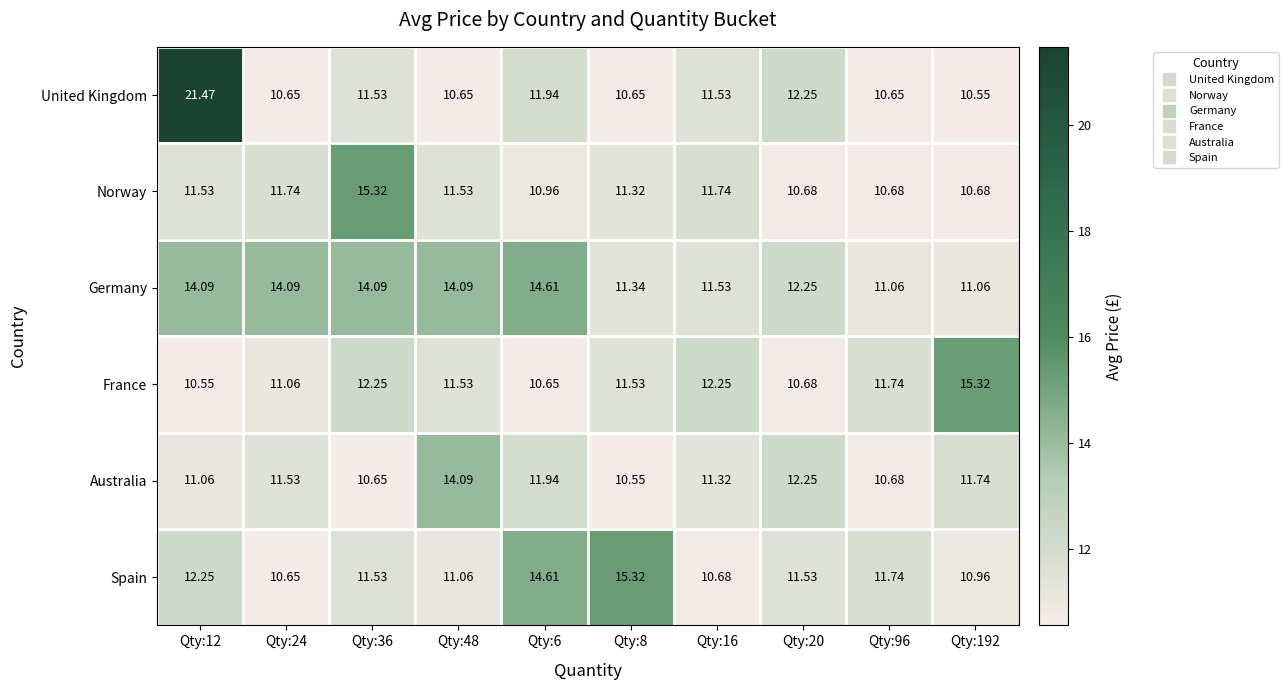

Which series has the largest range (max minus min)?

United Kingdom